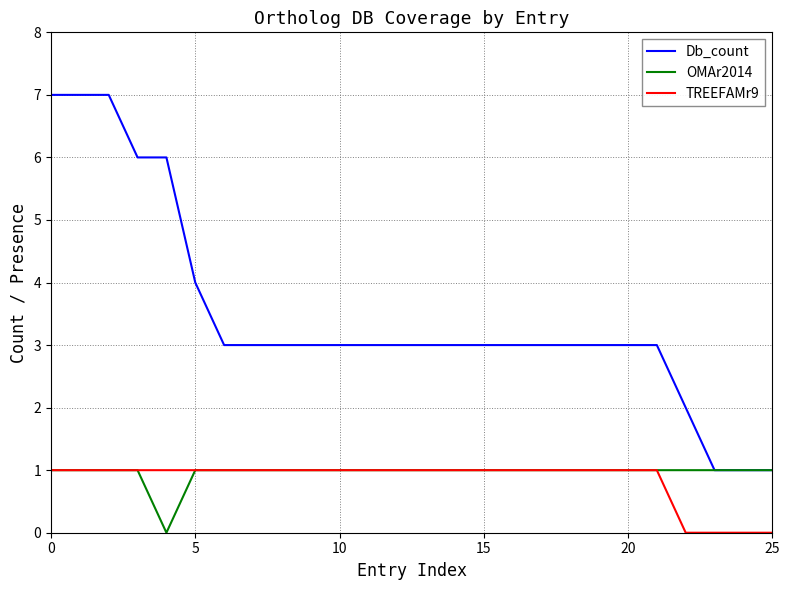

Which series has the largest range (max minus min)?

Db_count